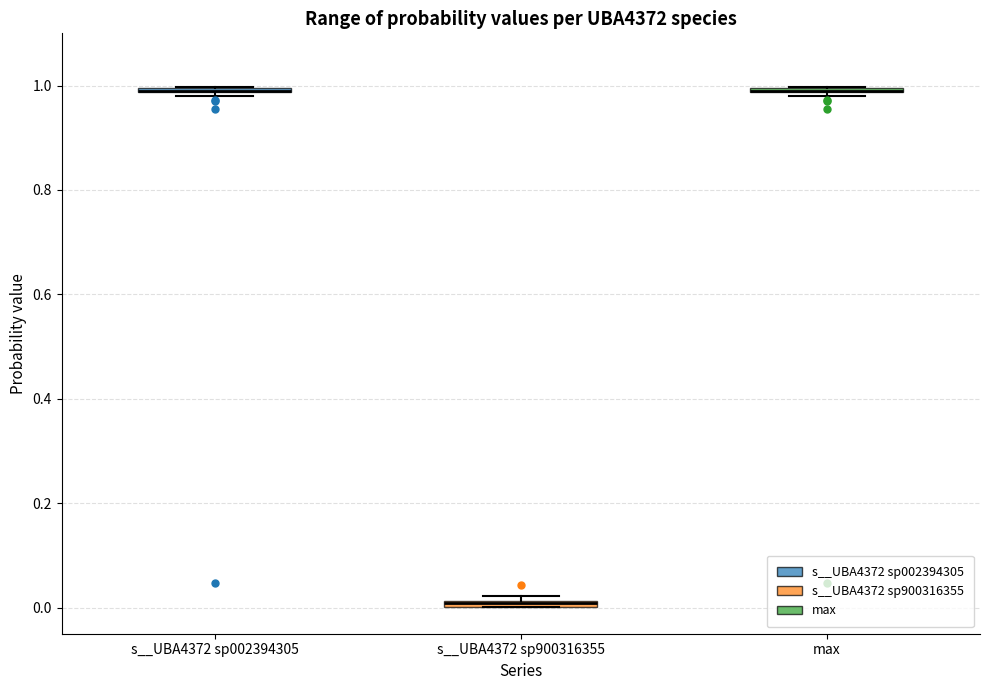

Where is the lower edge of the box for s__UBA4372 sp900316355 on the y-axis? The values are not printed on the chart, so give them approximately, as read against the axis.

0.00